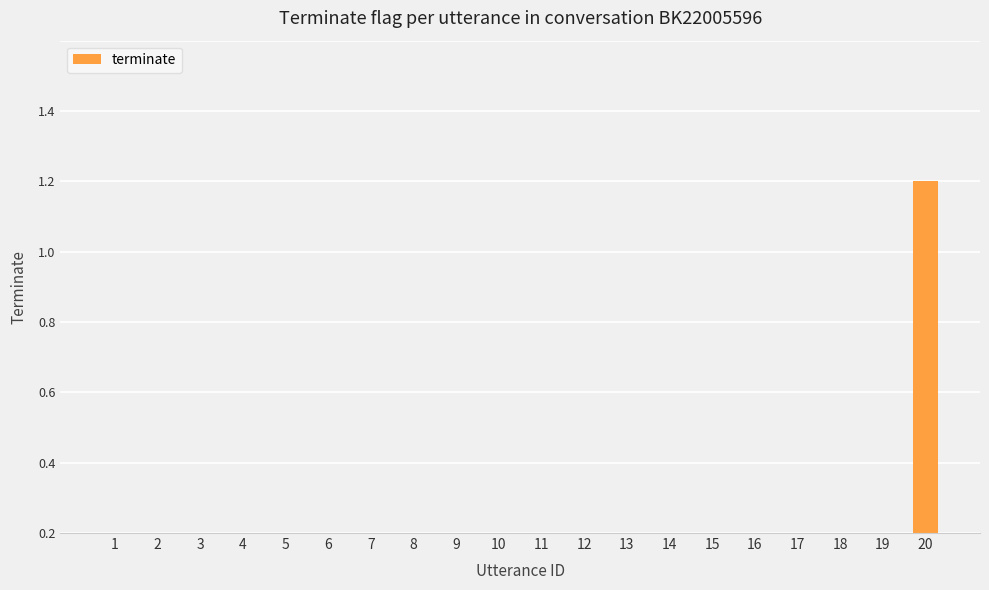

Reading left to right, extract all data points from this chart.

0	0	0	0	0	0	0	0	0	0	0	0	0	0	0	0	0	0	0	1